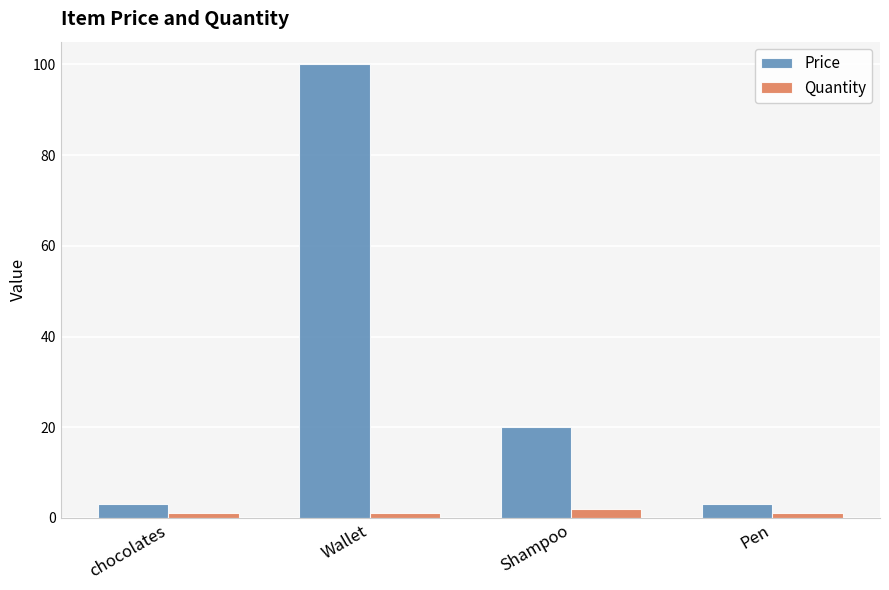

Is the value of Quantity at Shampoo greater than the value of Price at Pen?

No